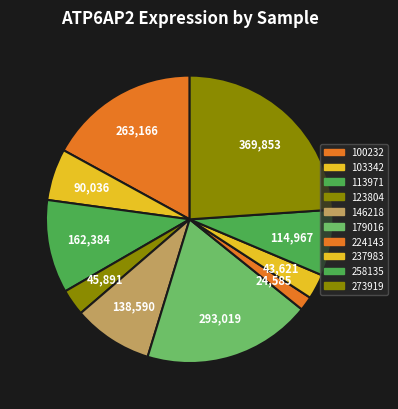

How many slices are in this pie chart?

10